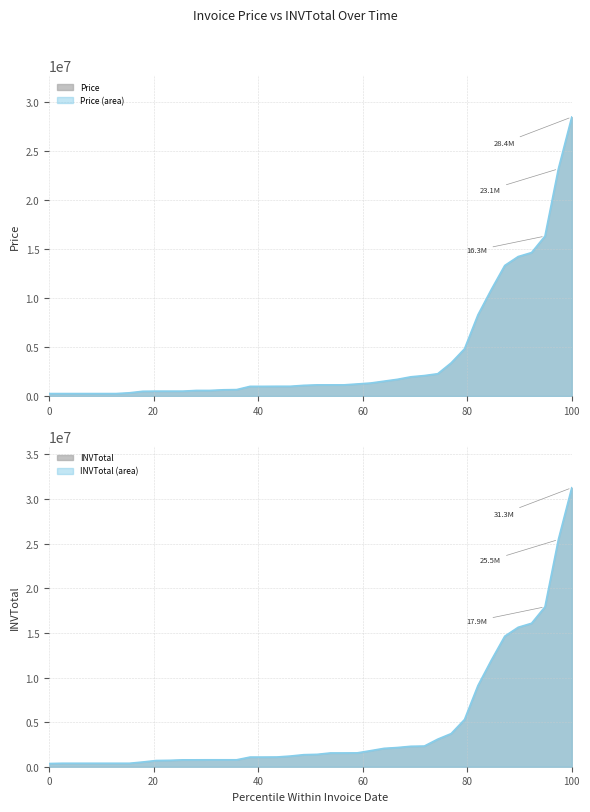

True or false: INVTotal has a value of 1081300 at 2015-12-30.

True